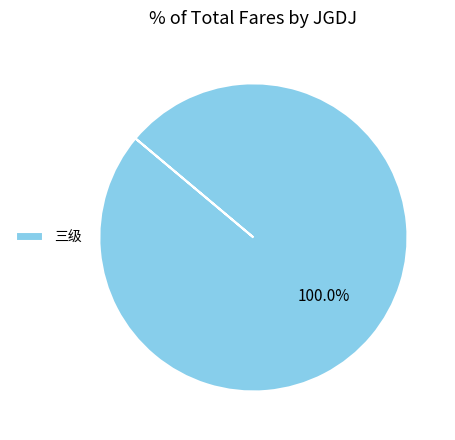

Which category accounts for the majority?

三级